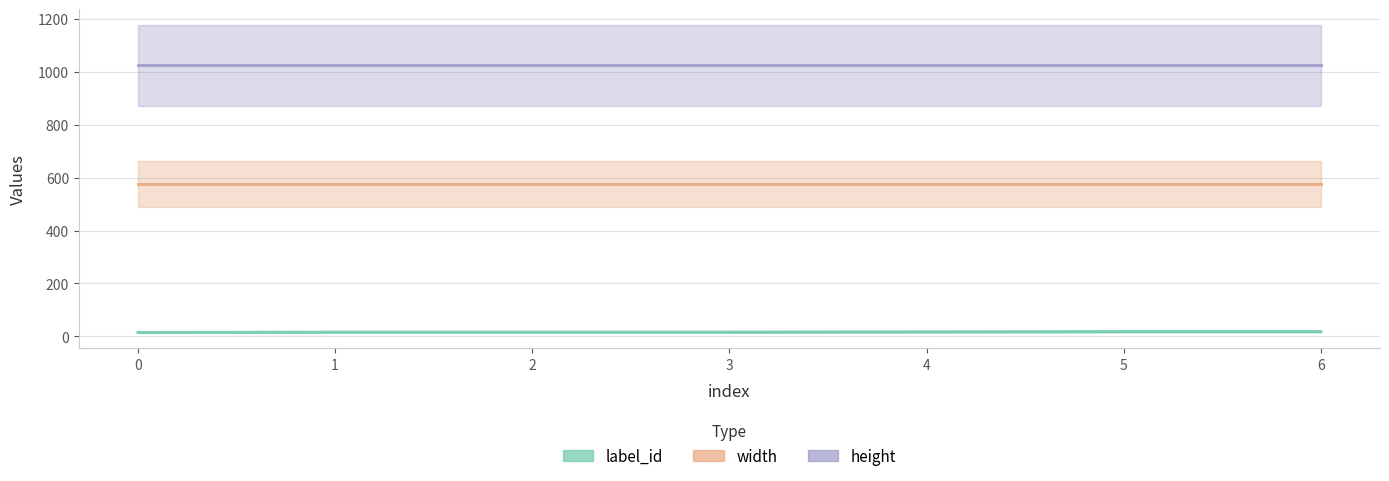

The label_id series shows 25 at 3. True or false?

False